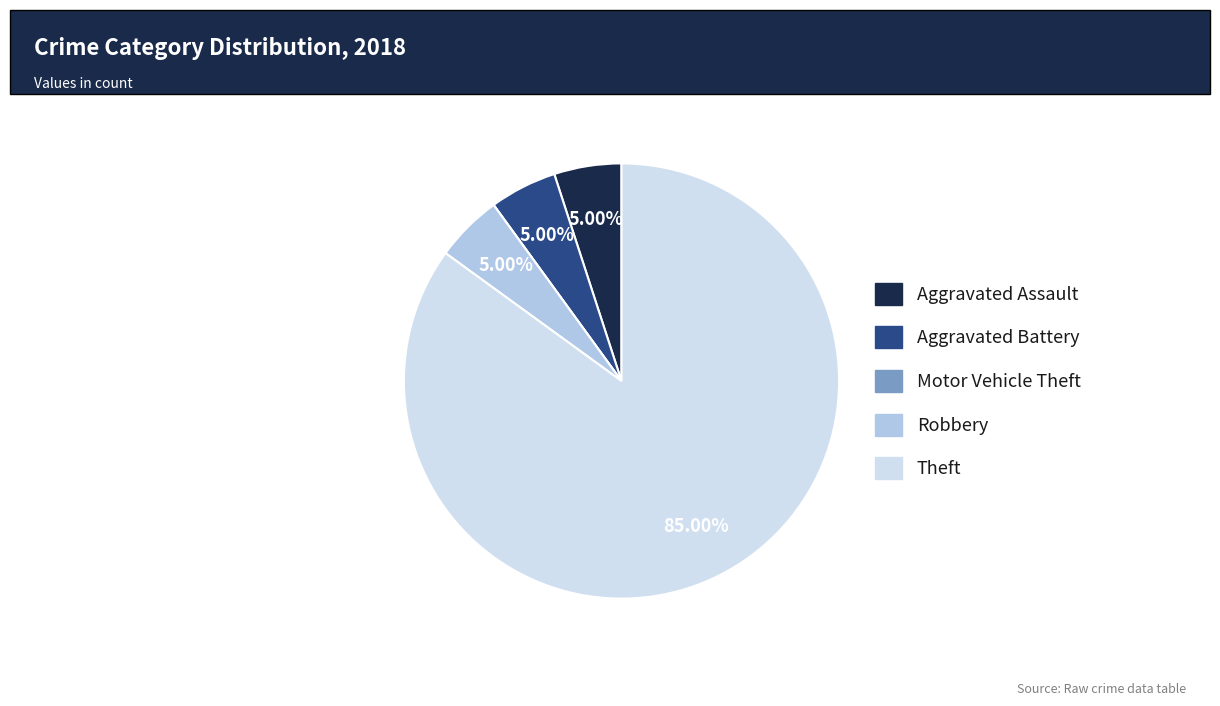

Is the sum of Theft and Aggravated Assault greater than half?

Yes